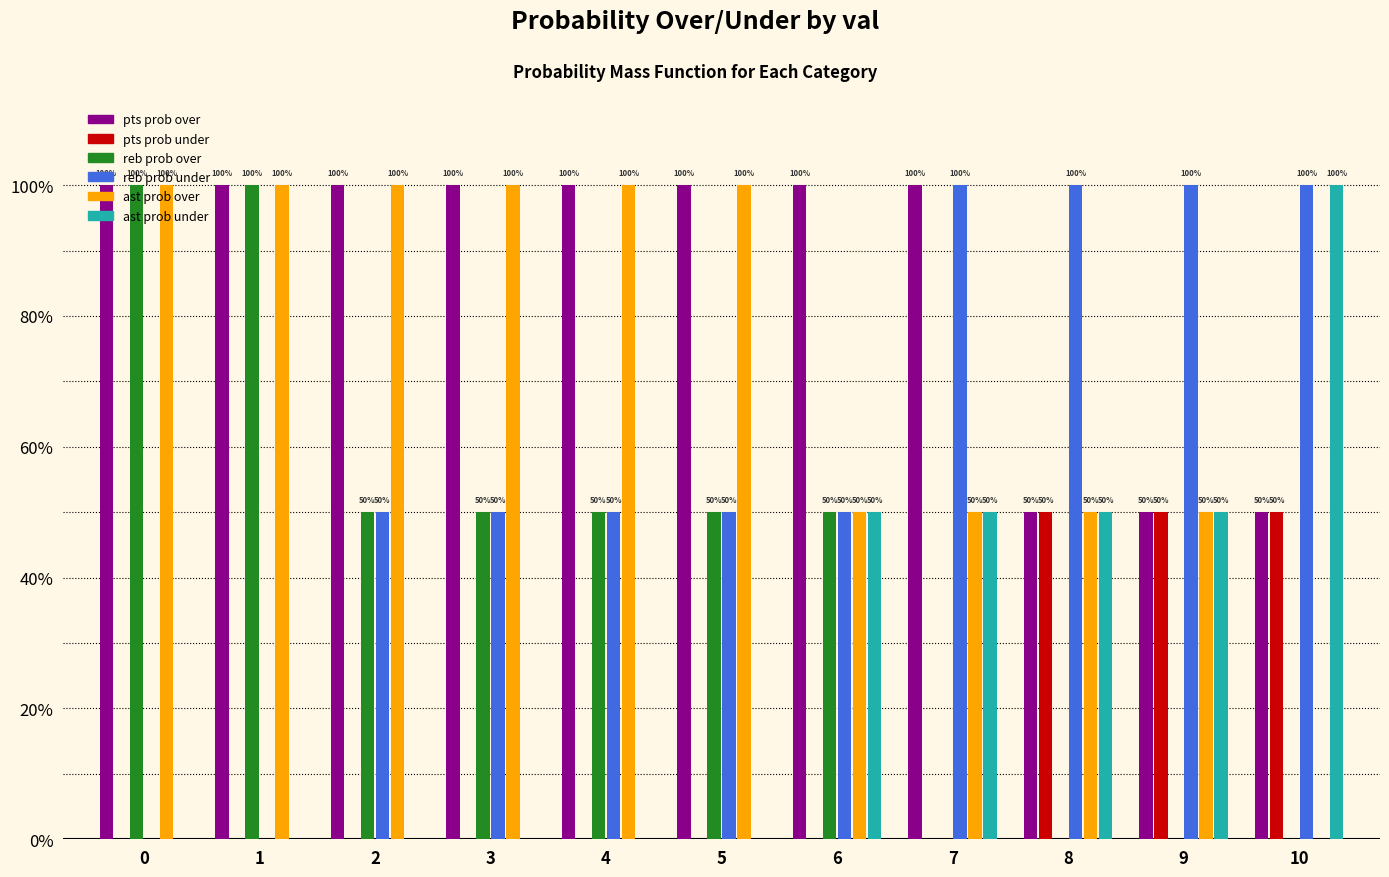

Is the value of ast prob under at 7 greater than the value of reb prob over at 9?

Yes